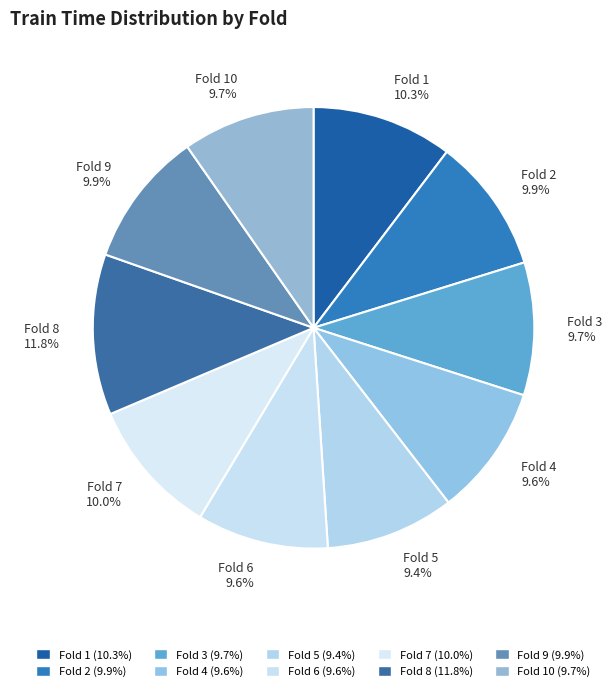

What is the total percentage of Fold 6 and Fold 4?

19.2%